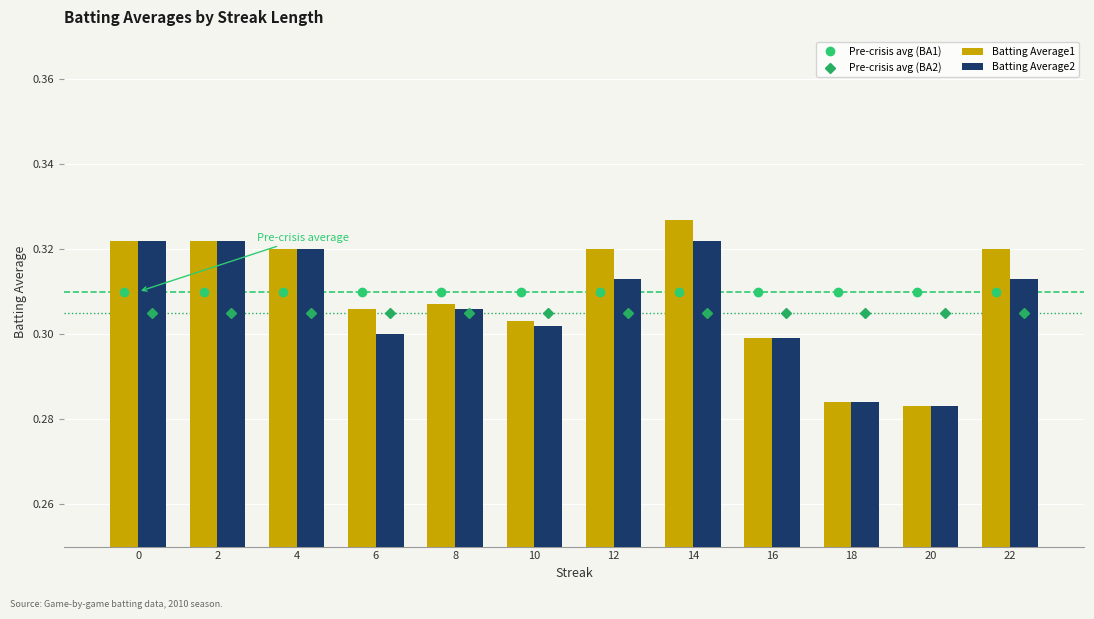

What is the value of the Batting Average2 bar at the 3rd from the left?

0.3